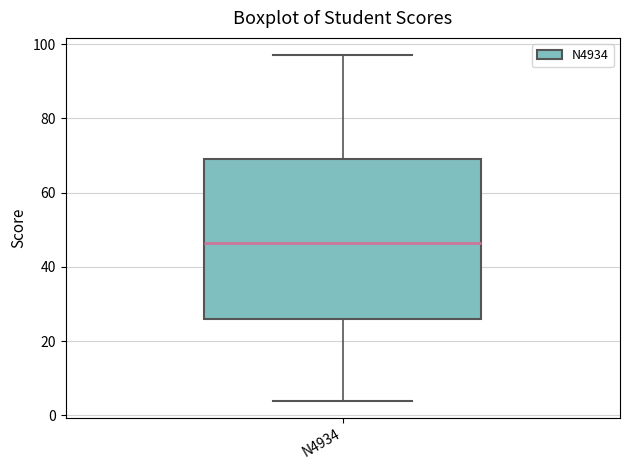

Read this box plot against the y-axis: the position of the median line, the range covered by the box, and the ends of both whiskers. The values are not printed on the chart, so give them approximately, as read against the axis.

median 46, box 26 to 70, whiskers 4 to 98